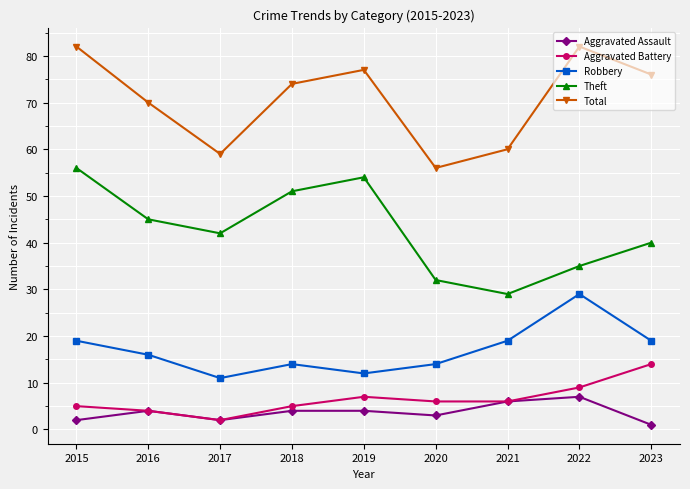

Is the value of Aggravated Battery at 2015 greater than the value of Theft at 2015?

No